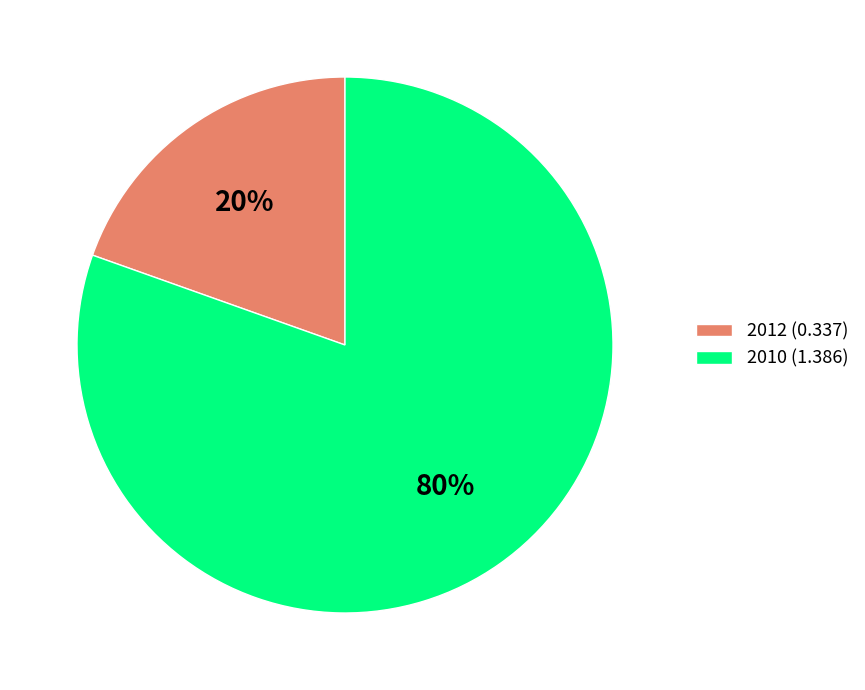

The 2010 (1.386) slice represents 80% of the pie. True or false?

True